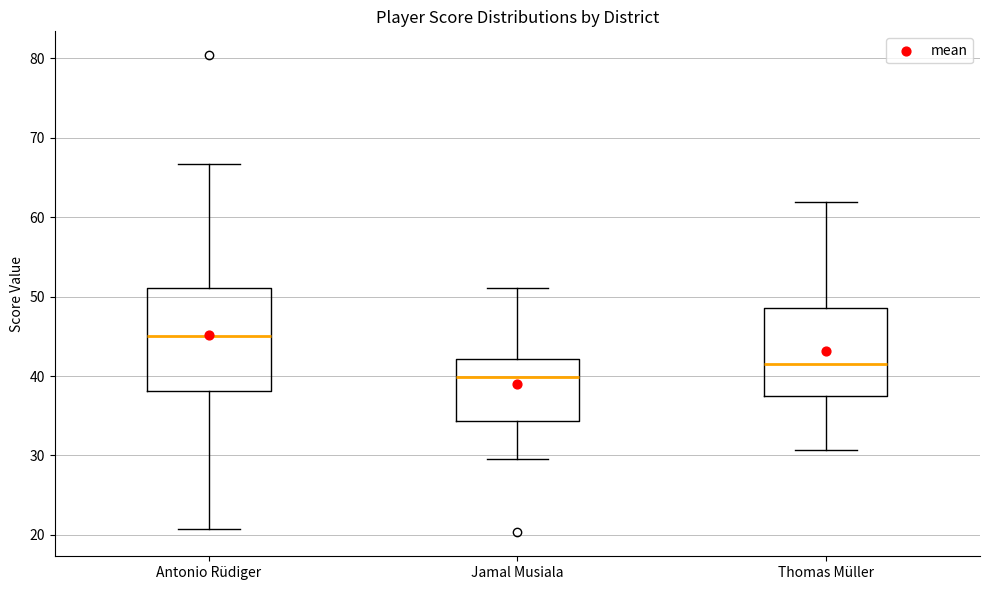

Comparing the boxes themselves (not the whiskers), which one is the tallest?

Antonio Rüdiger